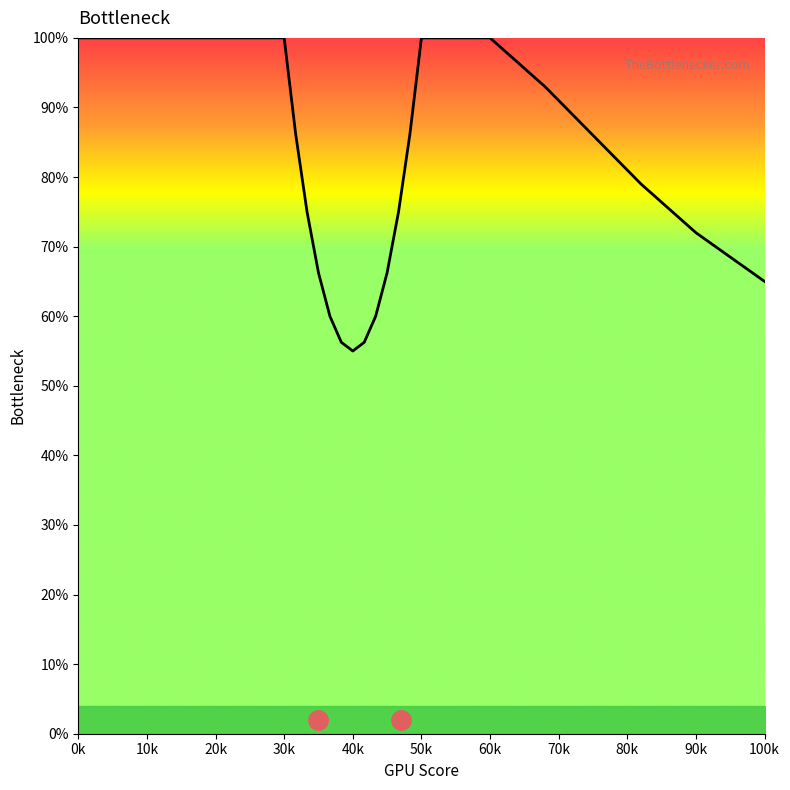

Reading left to right, transcribe all the data shown in this chart.

100.0	100.0	100.0	100.0	100.0	100.0	100.0	100.0	86.2	75.0	66.3	60.0	56.2	55.0	56.3	60.0	66.2	75.0	86.2	100.0	100.0	93.0	86.0	79.0	72.0	65.0